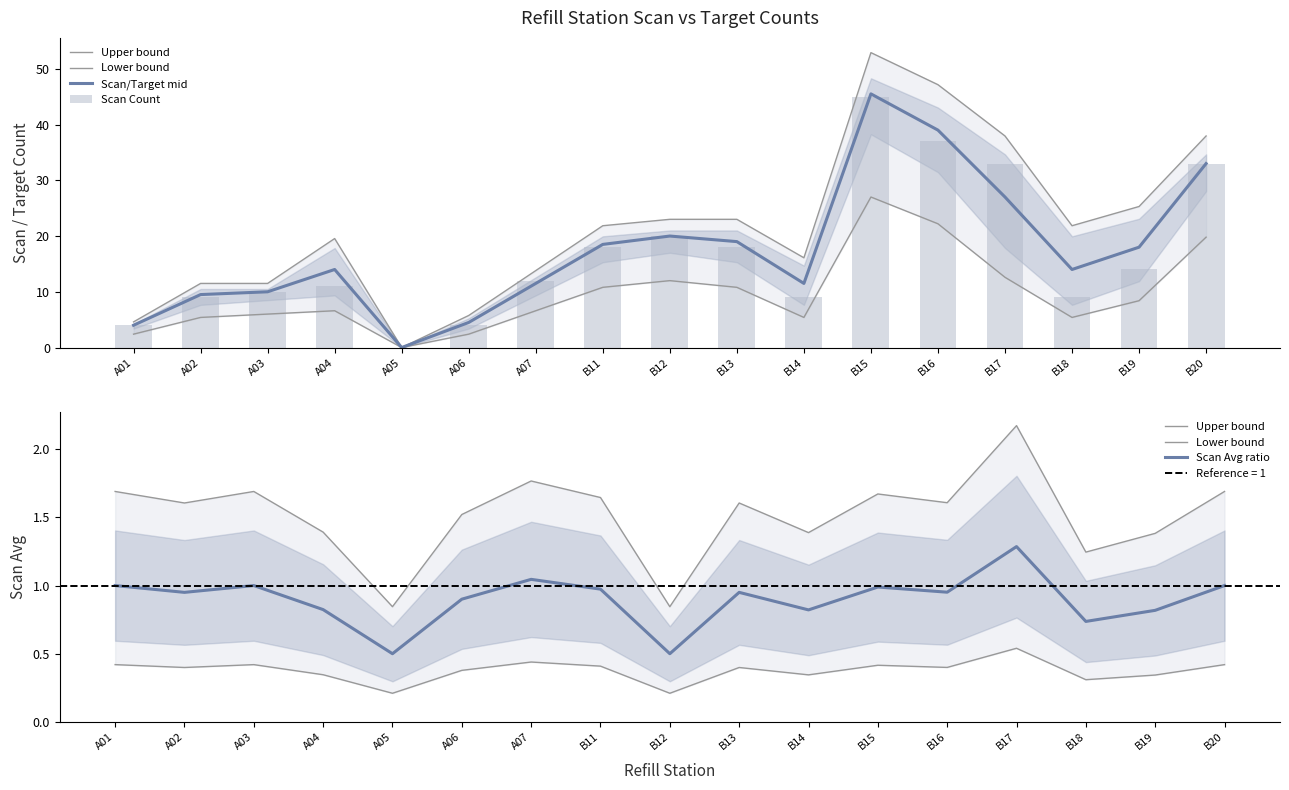

At B15, list the series in order from largest to smallest.

Scan/Target mid, Scan Count, Upper bound, Scan Avg ratio, Lower bound